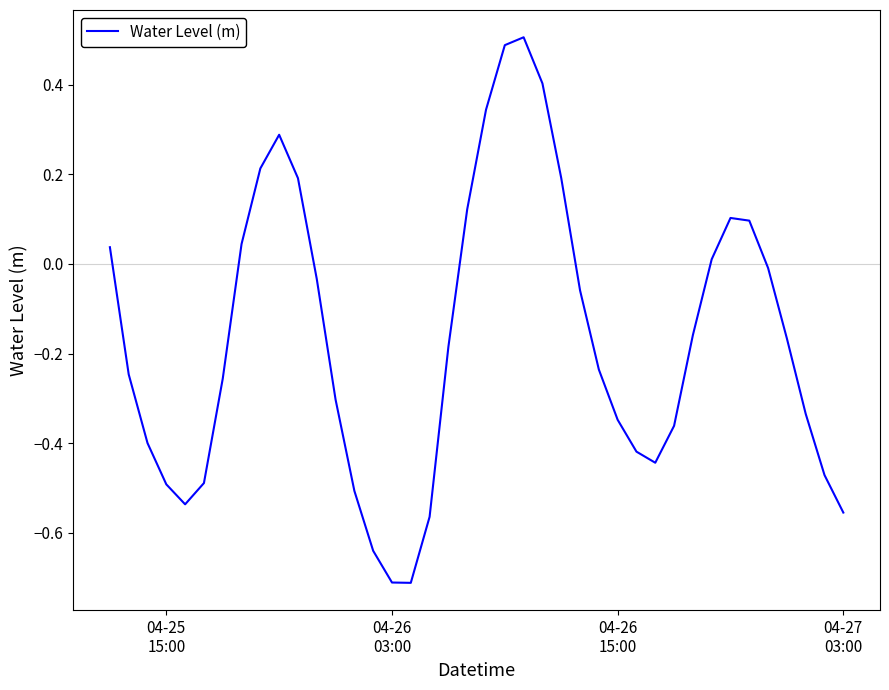

What is the difference between the maximum and minimum values?

1.2